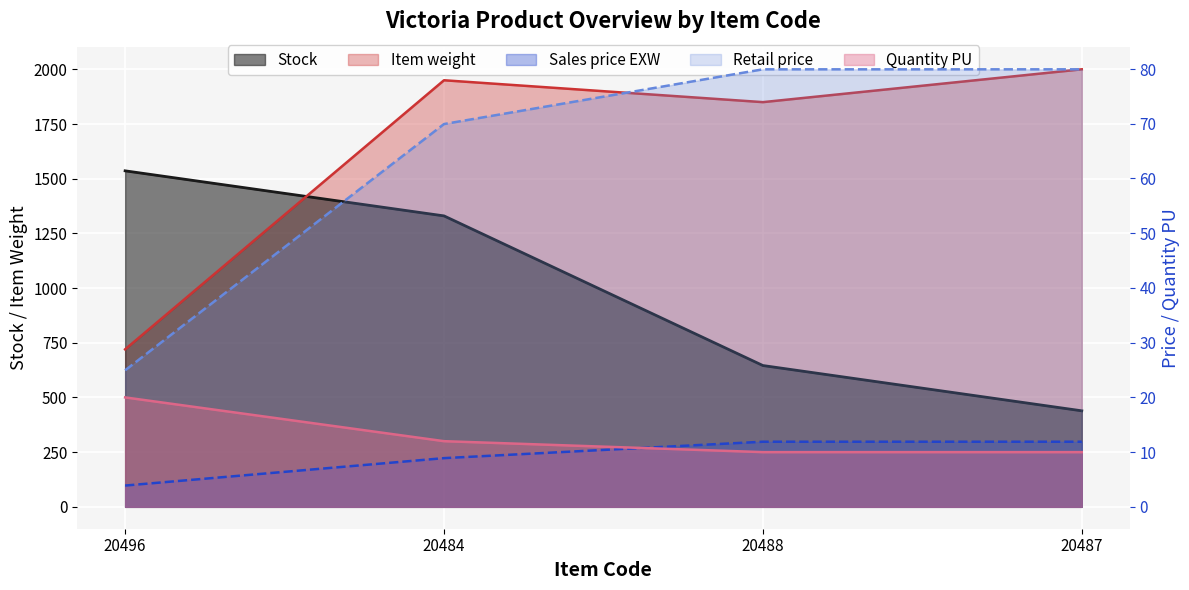

Count the number of data series in this chart.

5